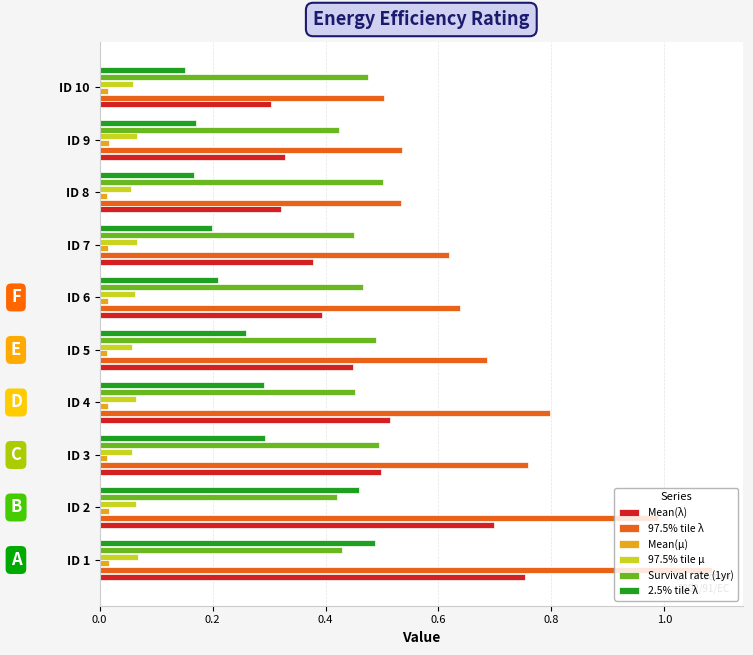

What is the sum of all Mean(λ) values?

4.6